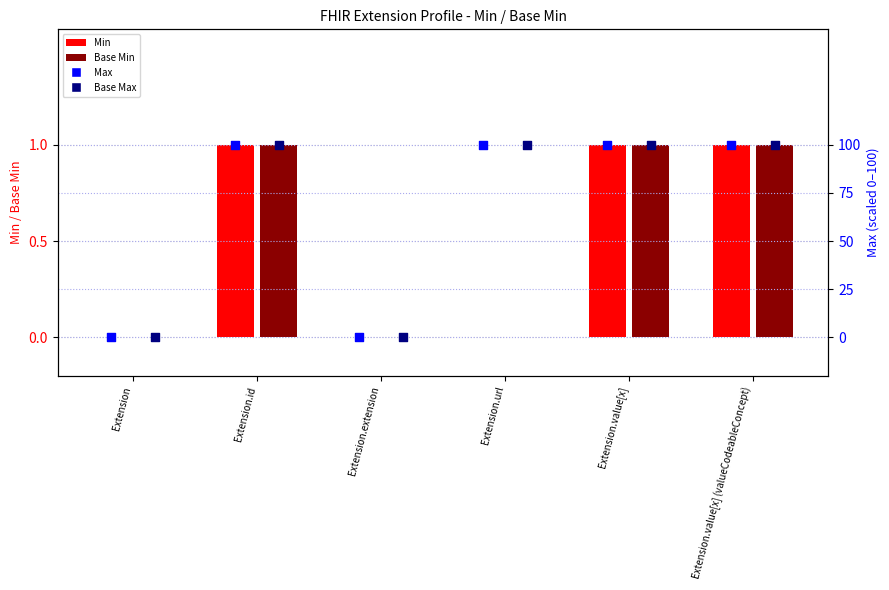

Which series has the largest Y range (max minus min)?

Max